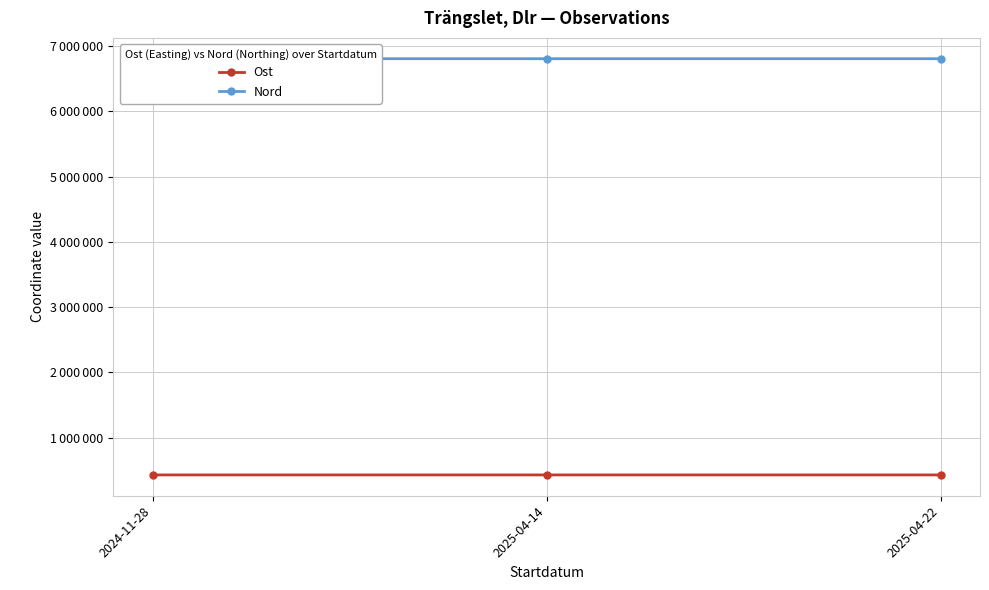

What is the highest value of the Ost series?

429282.0